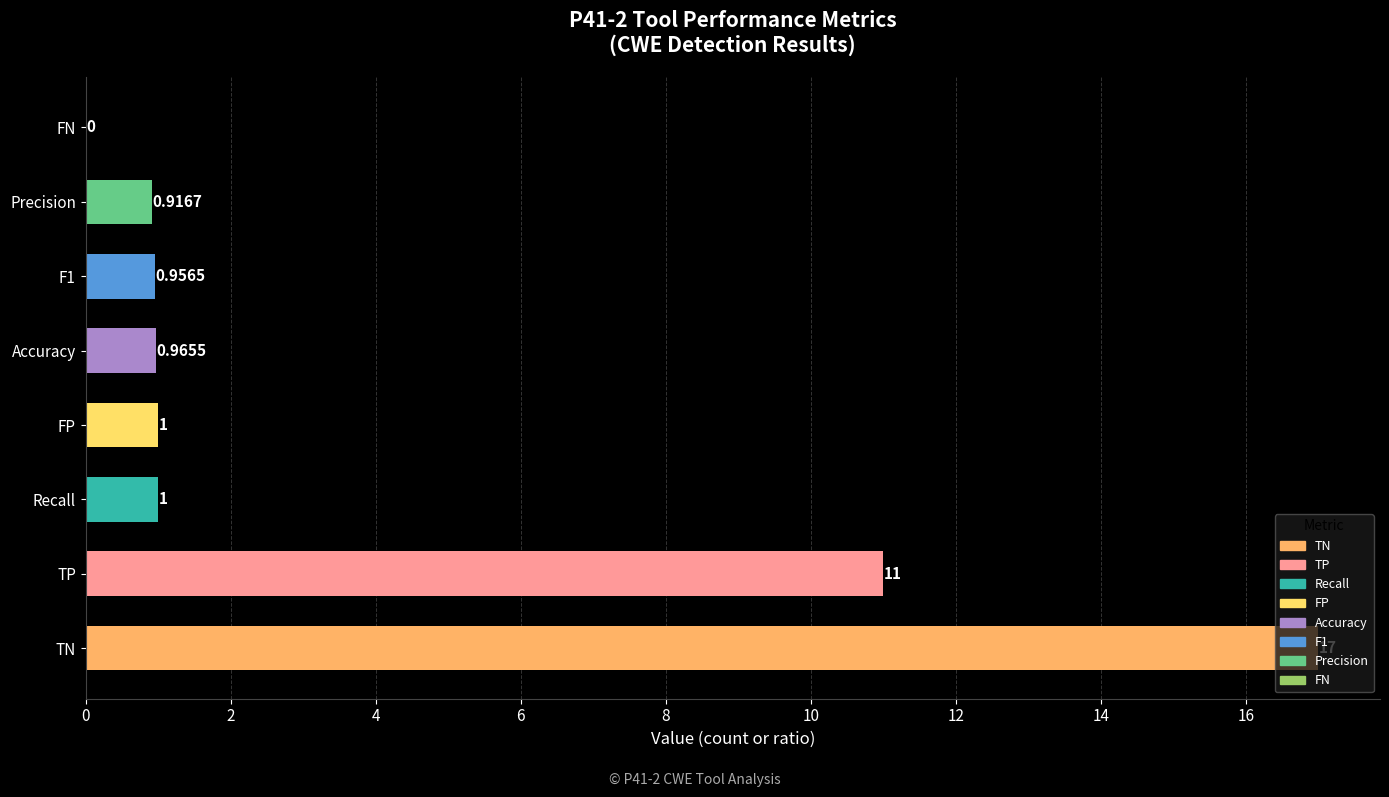

Which has a higher value, TN or Recall?

TN